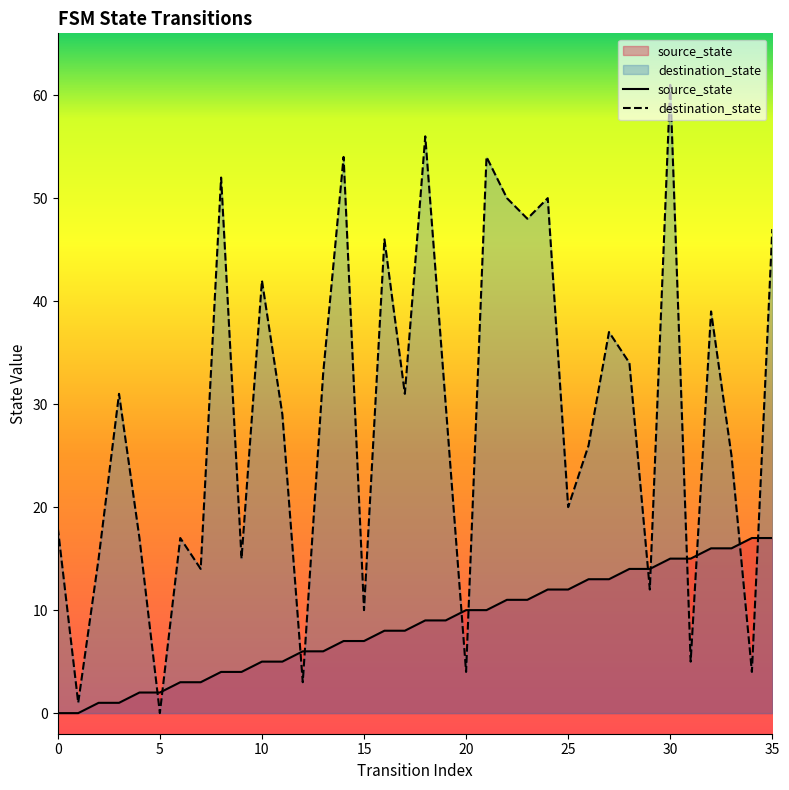

How many distinct data groups are displayed?

2